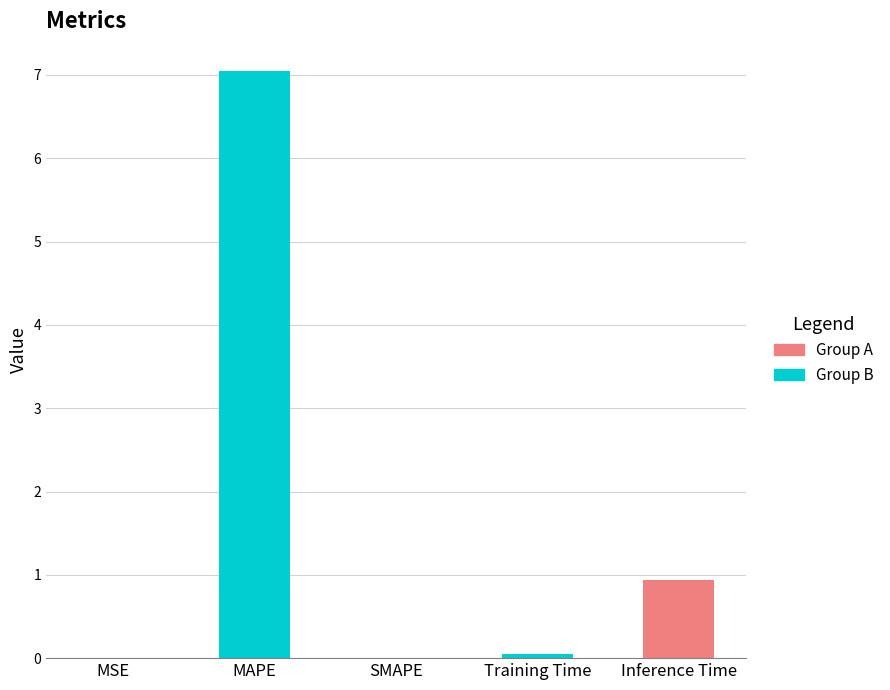

Which has a higher value, MSE or Training Time?

Training Time